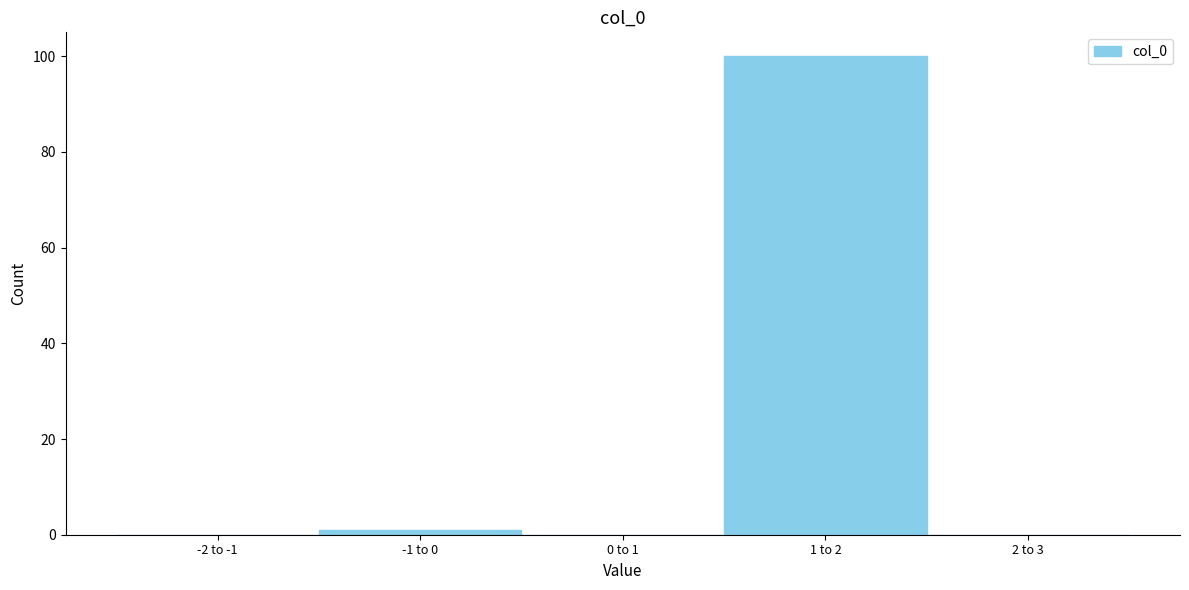

Reading left to right, extract all data points from this chart.

-2 to -1=0	-1 to 0=1	0 to 1=0	1 to 2=100	2 to 3=0